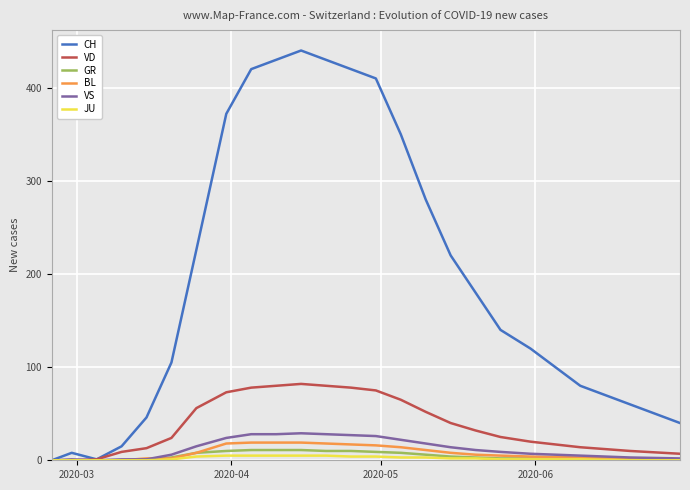

What is the maximum value for CH?

440